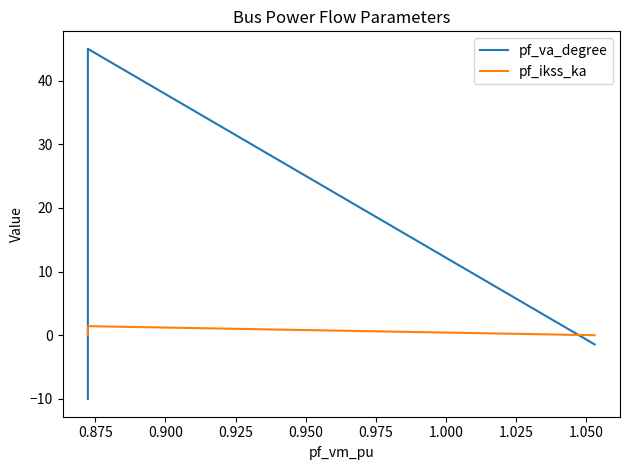

How many lines are shown in the chart?

2